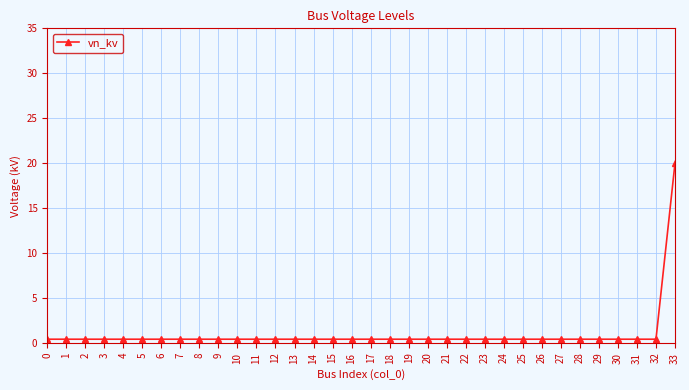

What is the average value?

1.0